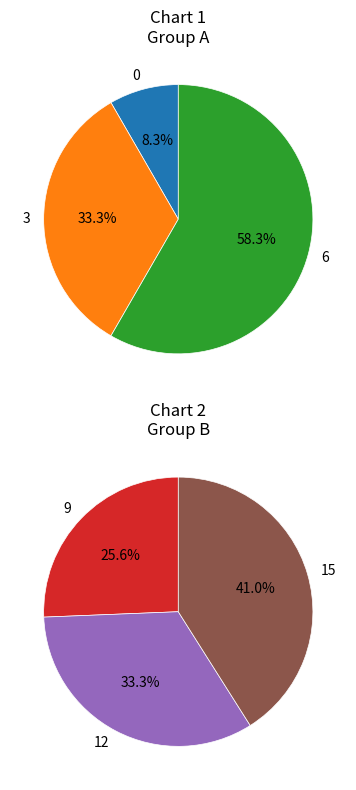

Rank the categories by value from lowest to highest.

0, 3, 6, 9, 12, 15